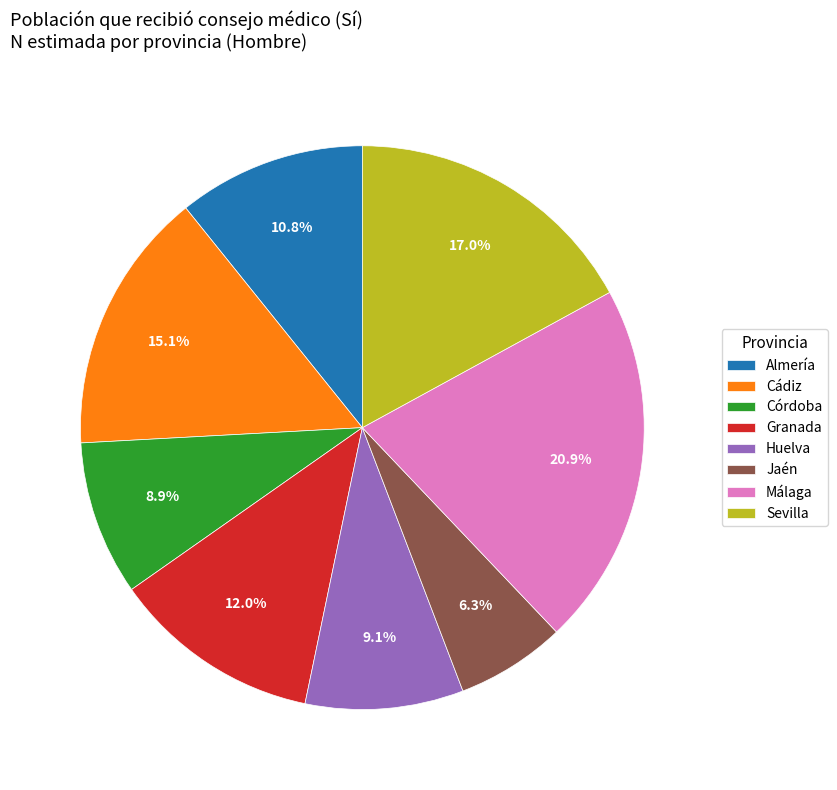

How many segments does this pie chart have?

8